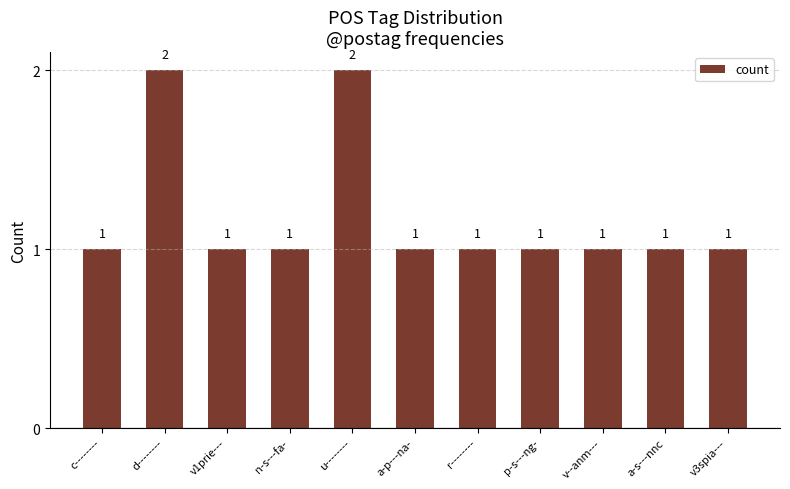

The chart shows a value of 1 at v1prie---. True or false?

True